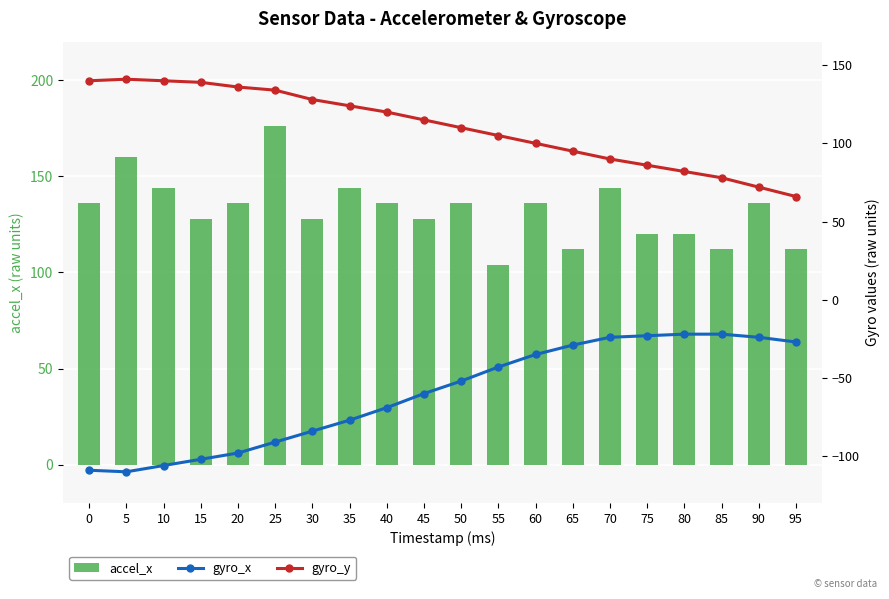

Where does the accel_x series first go above 136?

5